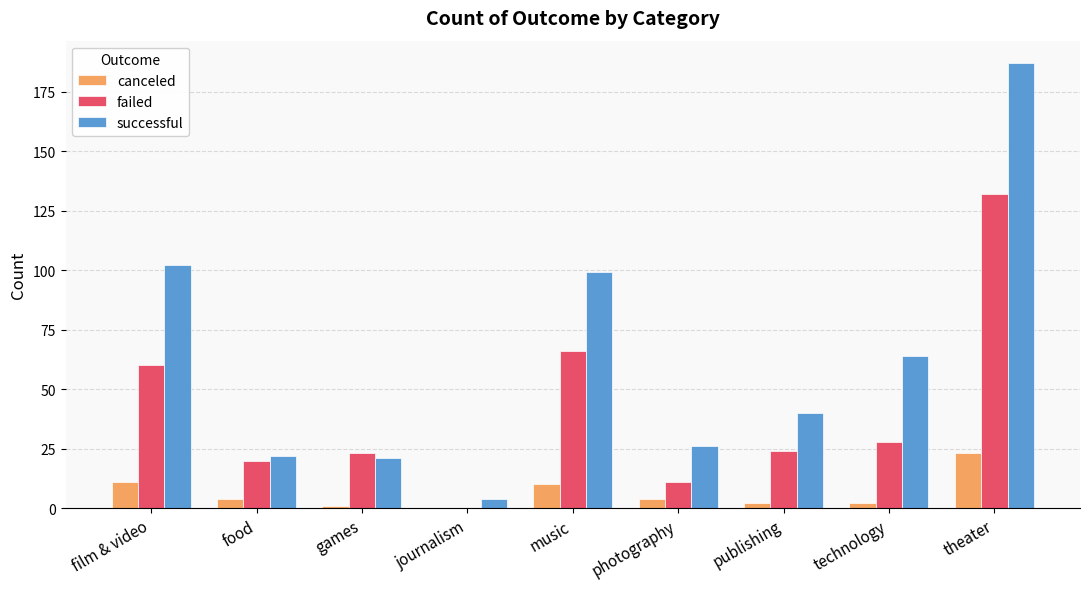

Which series has the largest total across all categories?

successful